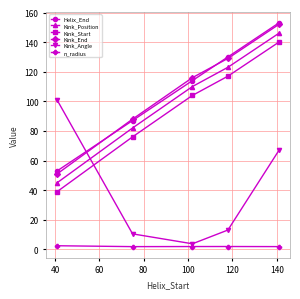

True or false: Kink_Start has more than 0 points higher than both neighbors.

False